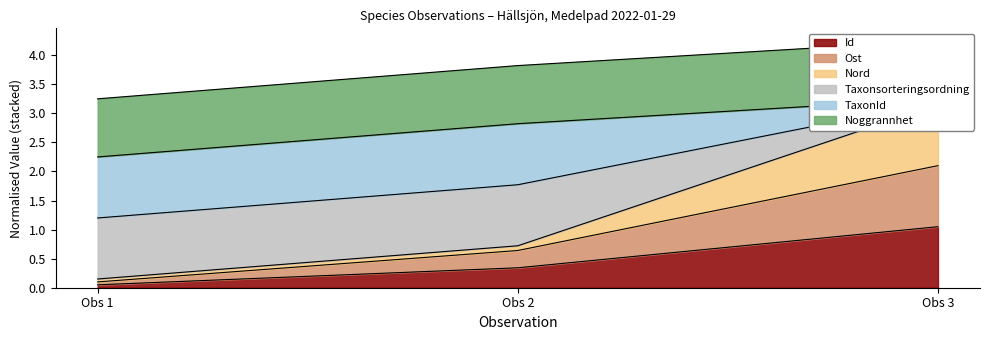

The value of Id at Obs 2 is 0.3. True or false?

True